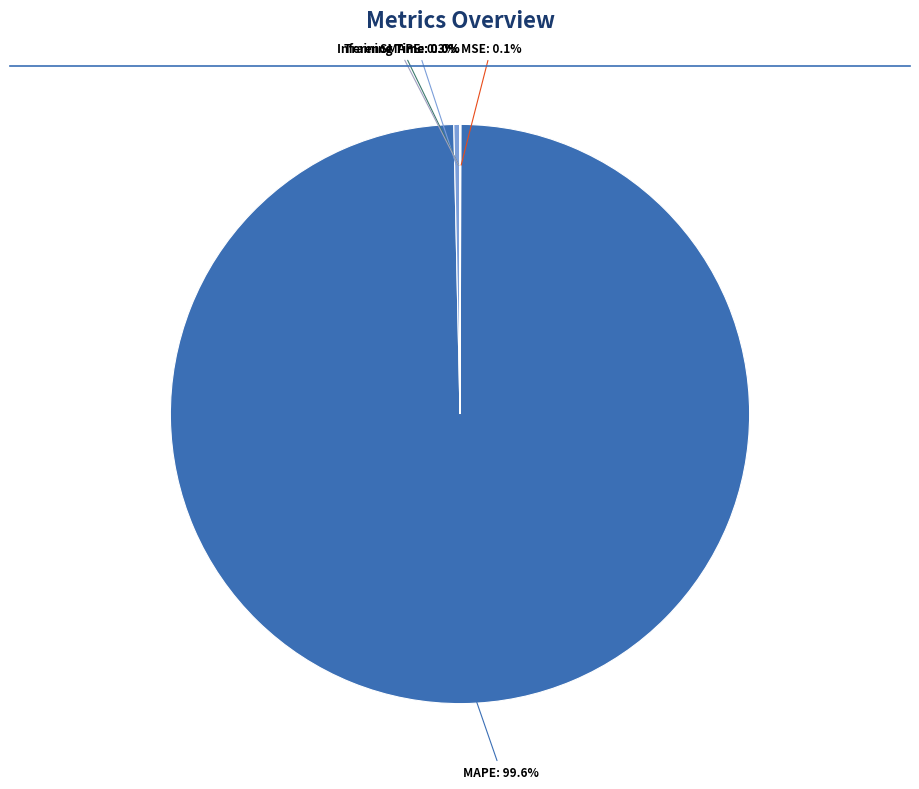

How many slices are in this pie chart?

5